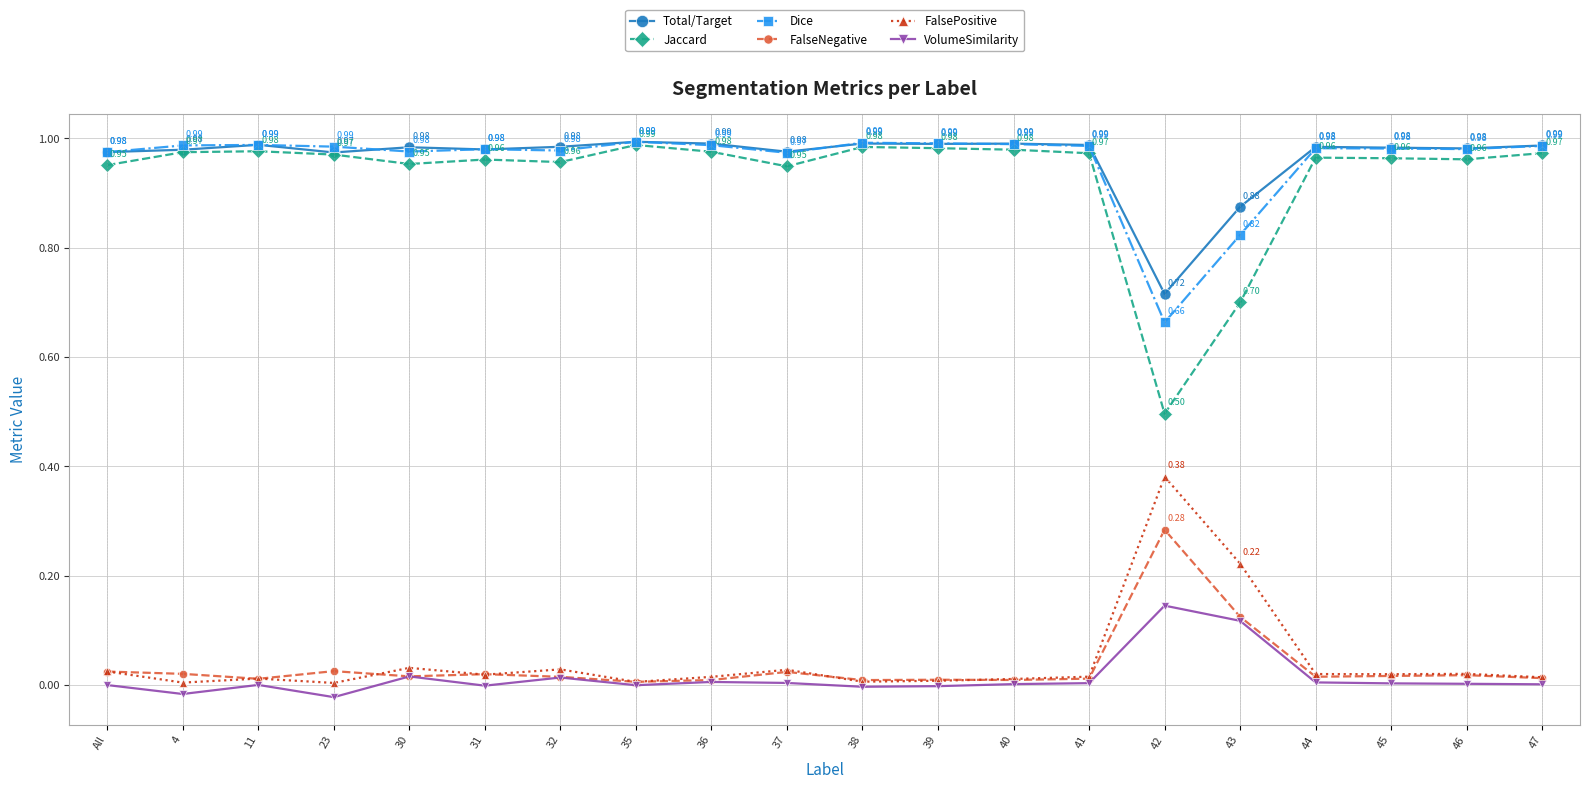

At how many categories does at least one series exceed 0?

20